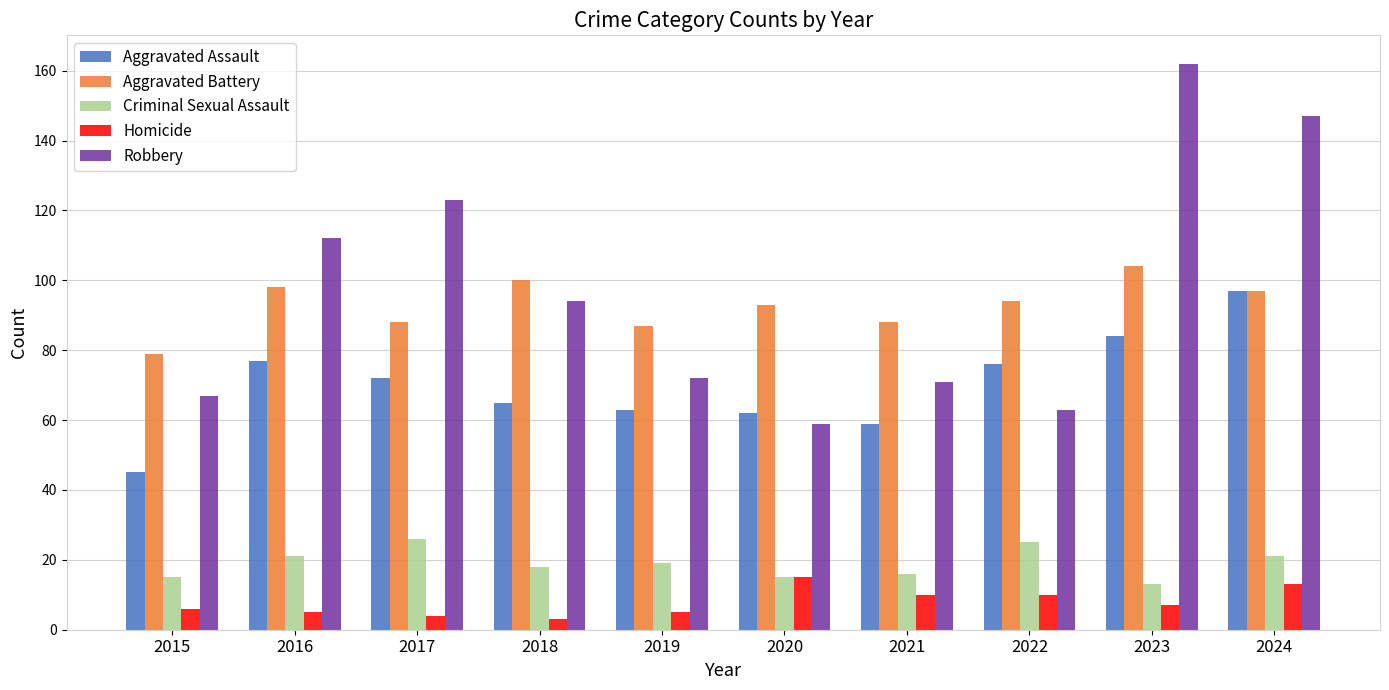

At which category does the chart reach its peak across all series?

2023